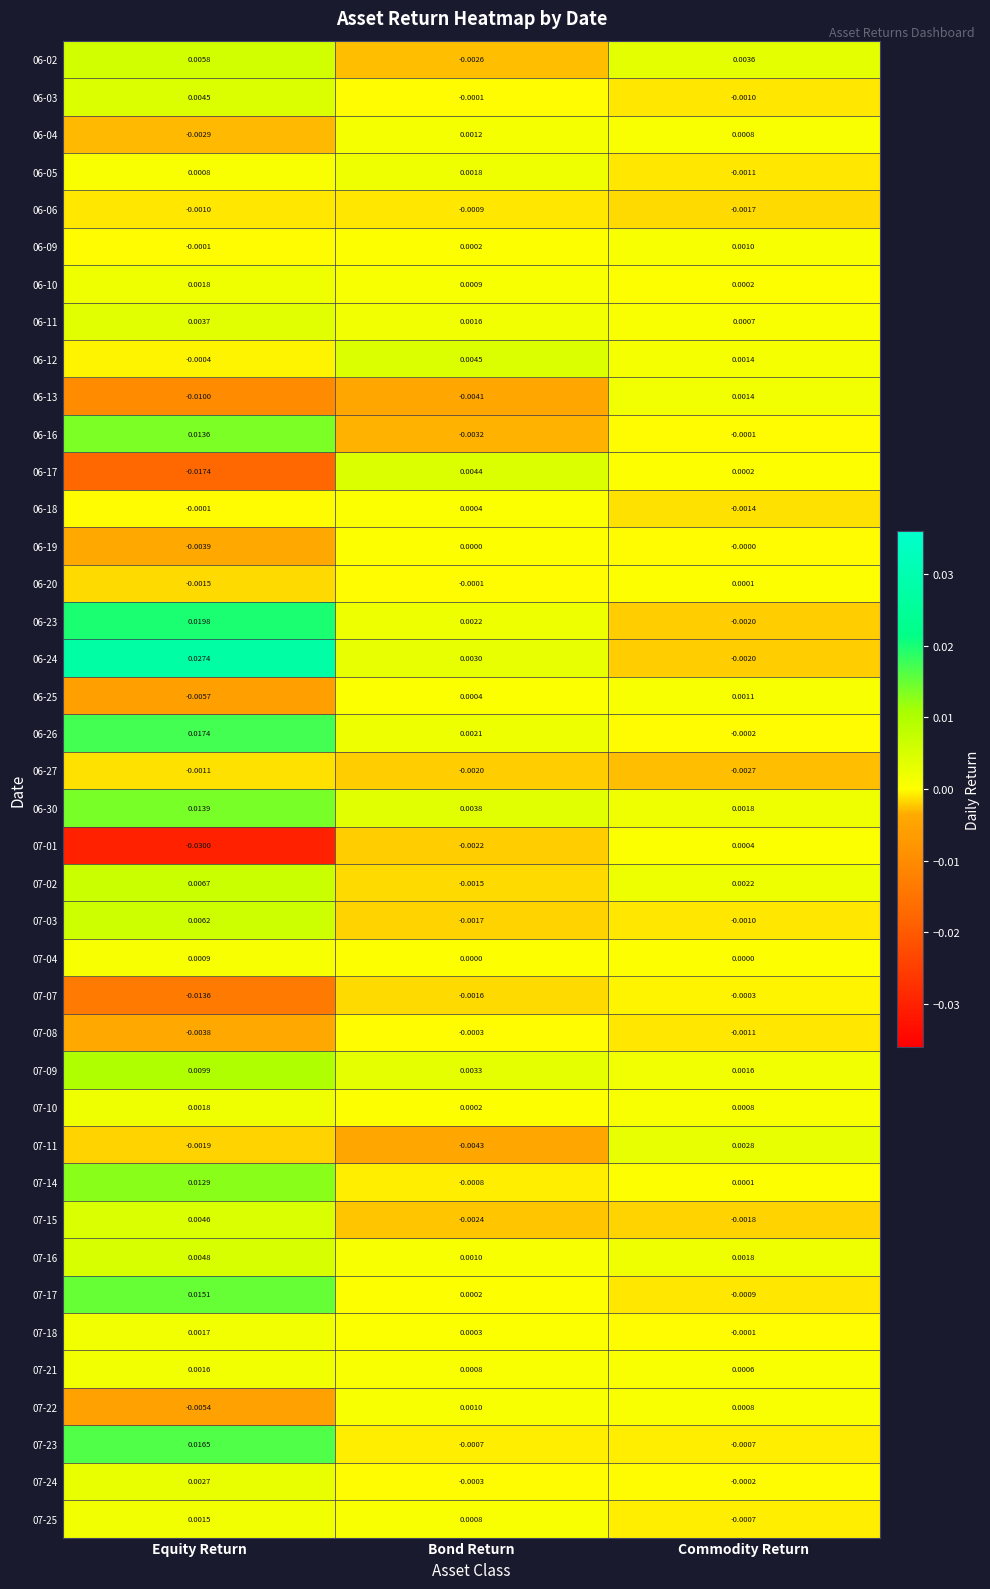

Rank the categories by 06-03 value from highest to lowest.

Equity Return, Bond Return, Commodity Return